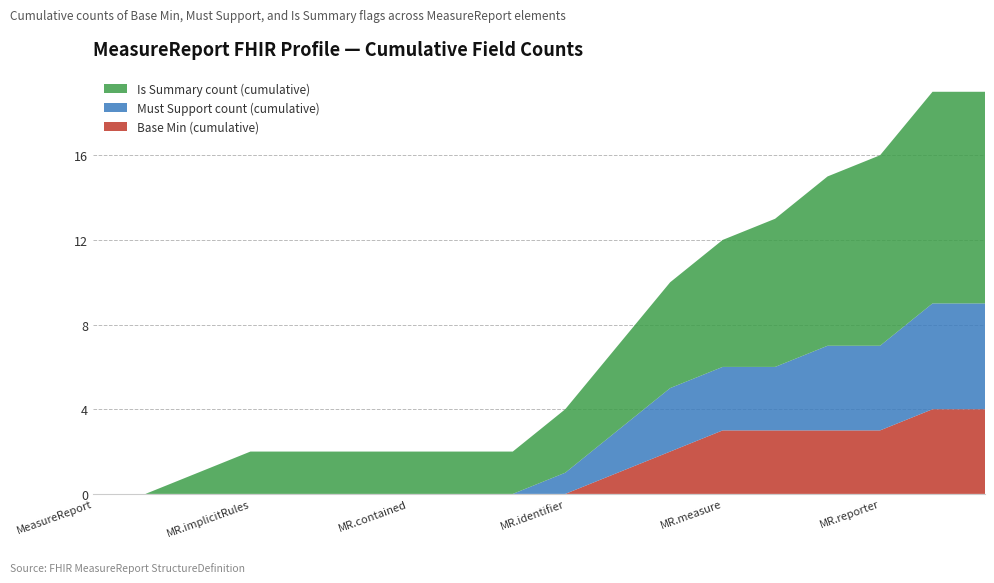

Reading right to left, list all the values displayed in this chart.

Base Min (cumulative): MeasureReport.group=4	MeasureReport.period=4	MeasureReport.reporter=3	MeasureReport.date=3	MeasureReport.subject=3	MeasureReport.measure=3	MeasureReport.type=2	MeasureReport.status=1	MeasureReport.identifier=0	MeasureReport.modifierExtension=0	MeasureReport.extension=0	MeasureReport.contained=0	MeasureReport.text=0	MeasureReport.language=0	MeasureReport.implicitRules=0	MeasureReport.meta=0	MeasureReport.id=0	MeasureReport=0
Must Support count (cumulative): MeasureReport.group=5	MeasureReport.period=5	MeasureReport.reporter=4	MeasureReport.date=4	MeasureReport.subject=3	MeasureReport.measure=3	MeasureReport.type=3	MeasureReport.status=2	MeasureReport.identifier=1	MeasureReport.modifierExtension=0	MeasureReport.extension=0	MeasureReport.contained=0	MeasureReport.text=0	MeasureReport.language=0	MeasureReport.implicitRules=0	MeasureReport.meta=0	MeasureReport.id=0	MeasureReport=0
Is Summary count (cumulative): MeasureReport.group=10	MeasureReport.period=10	MeasureReport.reporter=9	MeasureReport.date=8	MeasureReport.subject=7	MeasureReport.measure=6	MeasureReport.type=5	MeasureReport.status=4	MeasureReport.identifier=3	MeasureReport.modifierExtension=2	MeasureReport.extension=2	MeasureReport.contained=2	MeasureReport.text=2	MeasureReport.language=2	MeasureReport.implicitRules=2	MeasureReport.meta=1	MeasureReport.id=0	MeasureReport=0